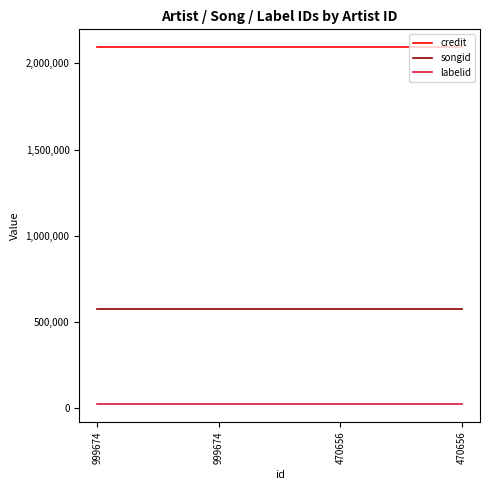

How many lines are shown in the chart?

3